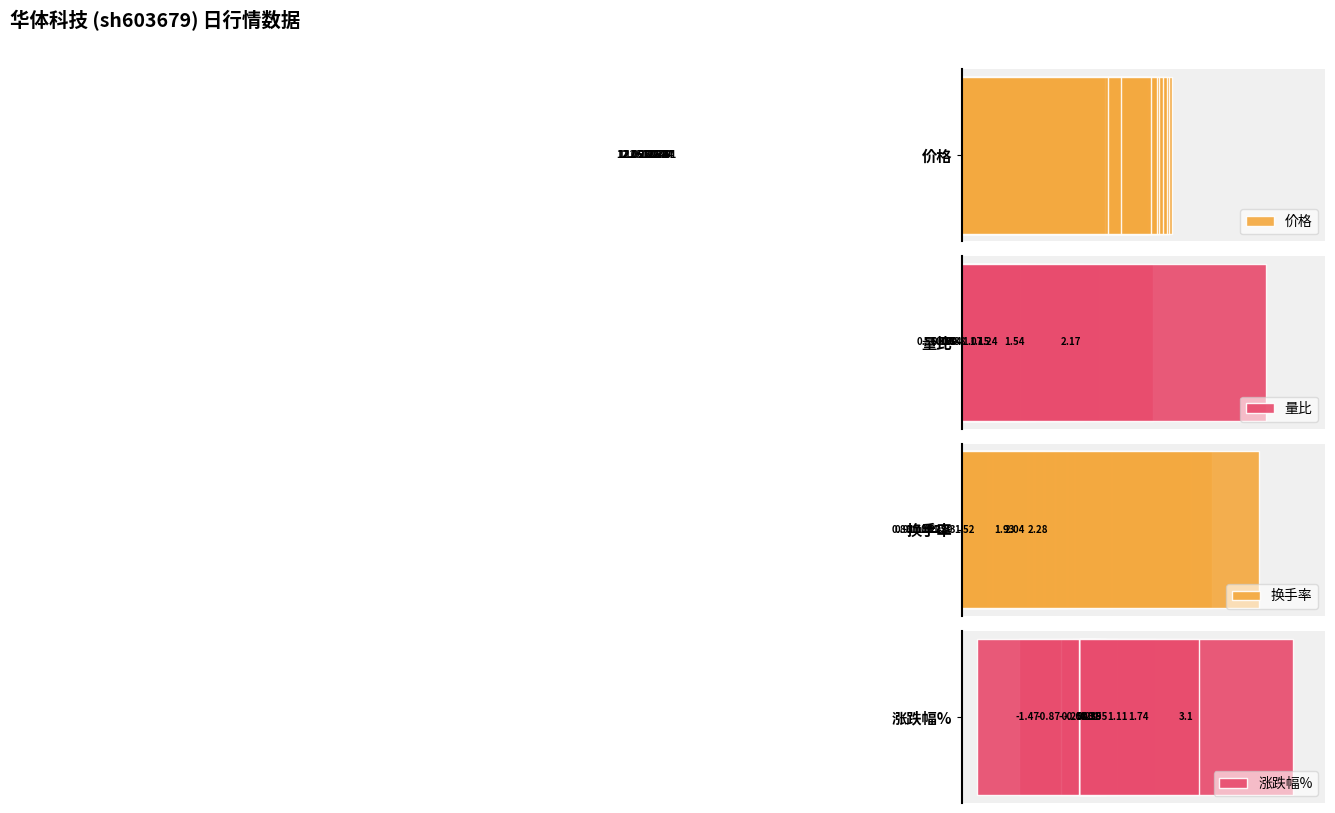

How many data points does each series have?

12